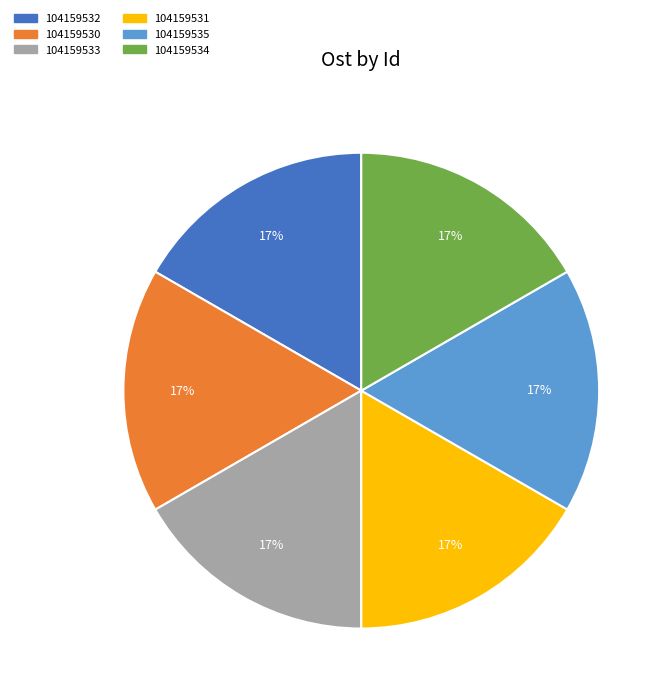

Does 104159534 account for over 50% of the chart?

No